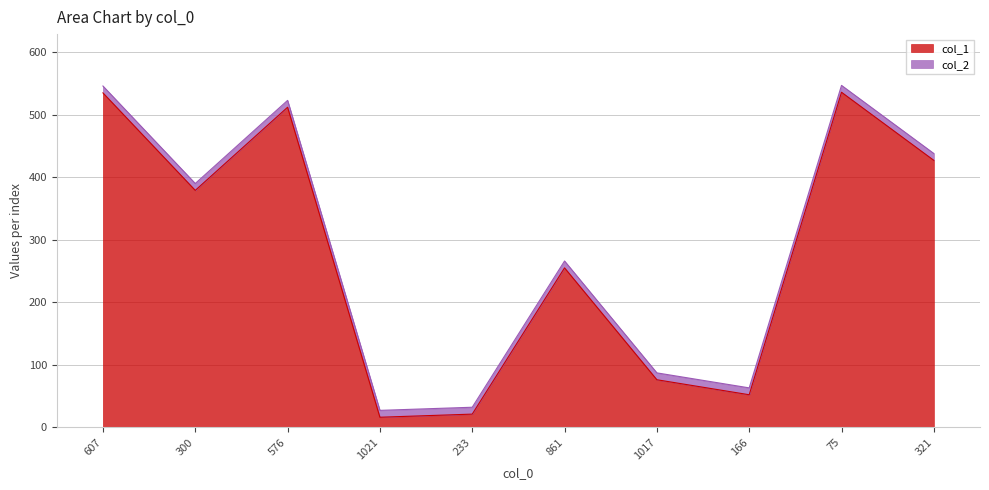

Is it true that the value at 166 is 52?

True